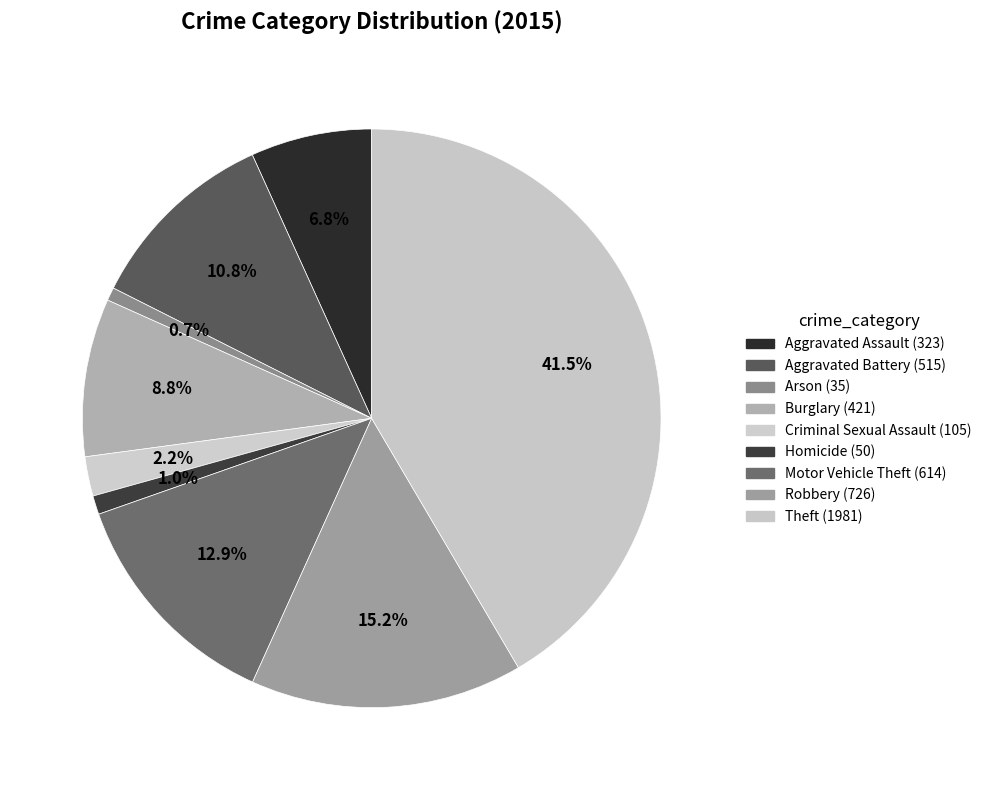

To the nearest percent, what is the difference between the Robbery and Aggravated Battery slice percentages?

4%